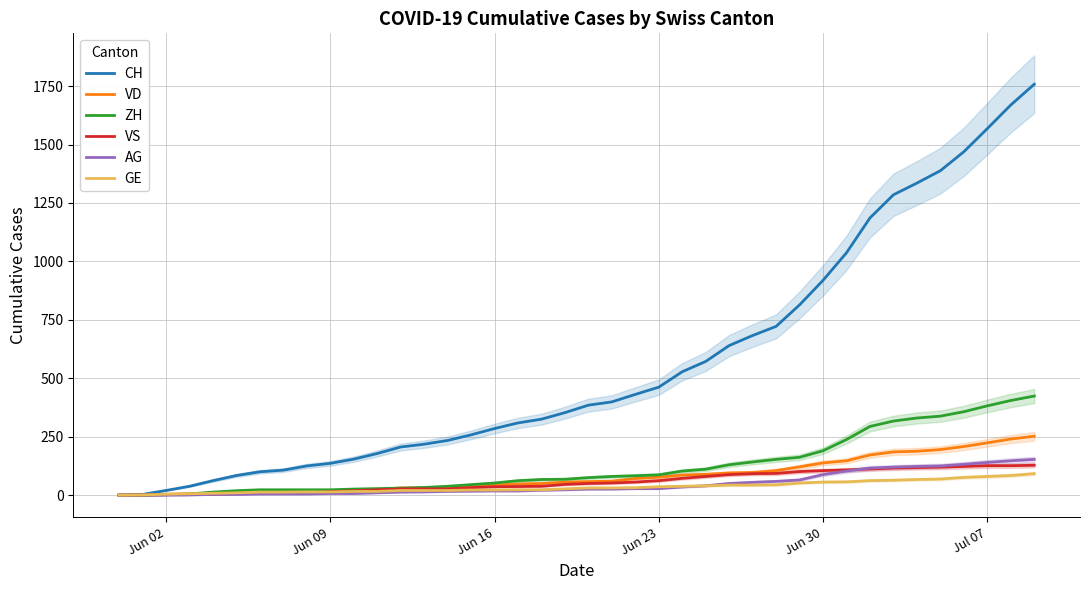

Is the value of AG at Jun 16 greater than the value of CH at Jun 30?

No